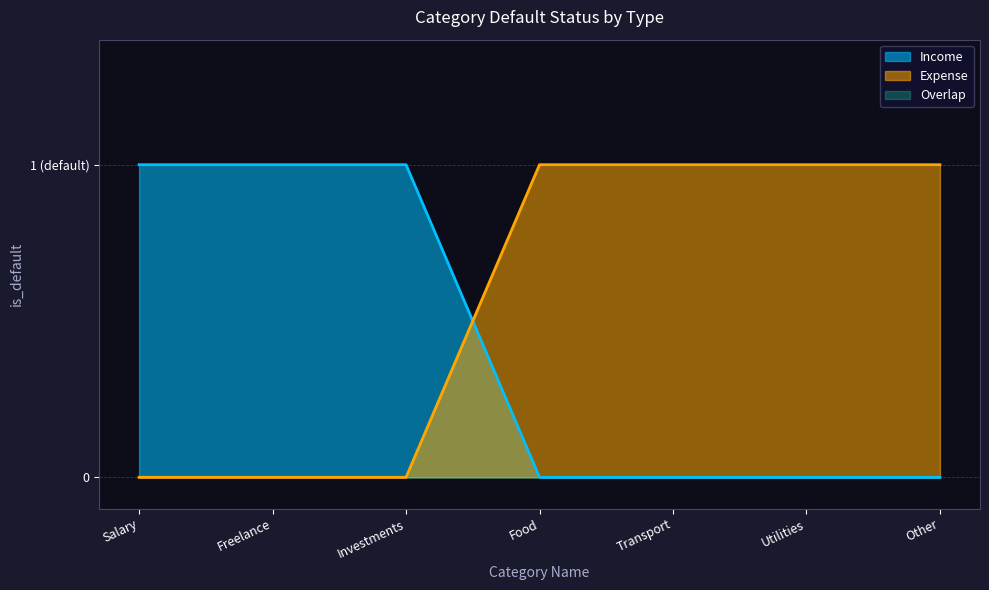

What position from the right is Transport?

3